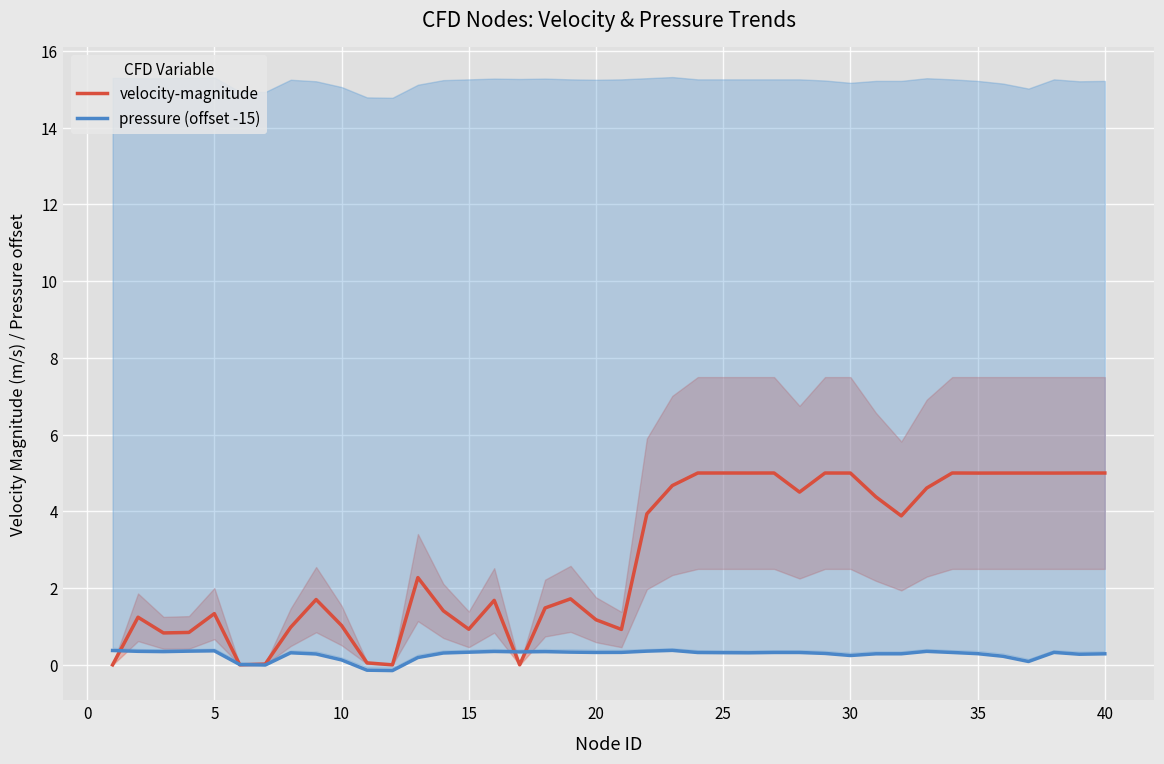

What are all the series names shown in the legend?

velocity-magnitude, pressure (offset -15)